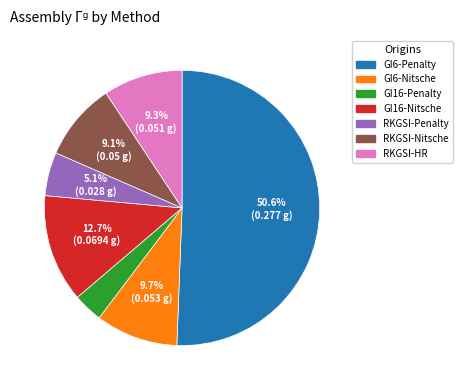

What percentage is the GI6-Penalty slice, to the nearest percent?

51%